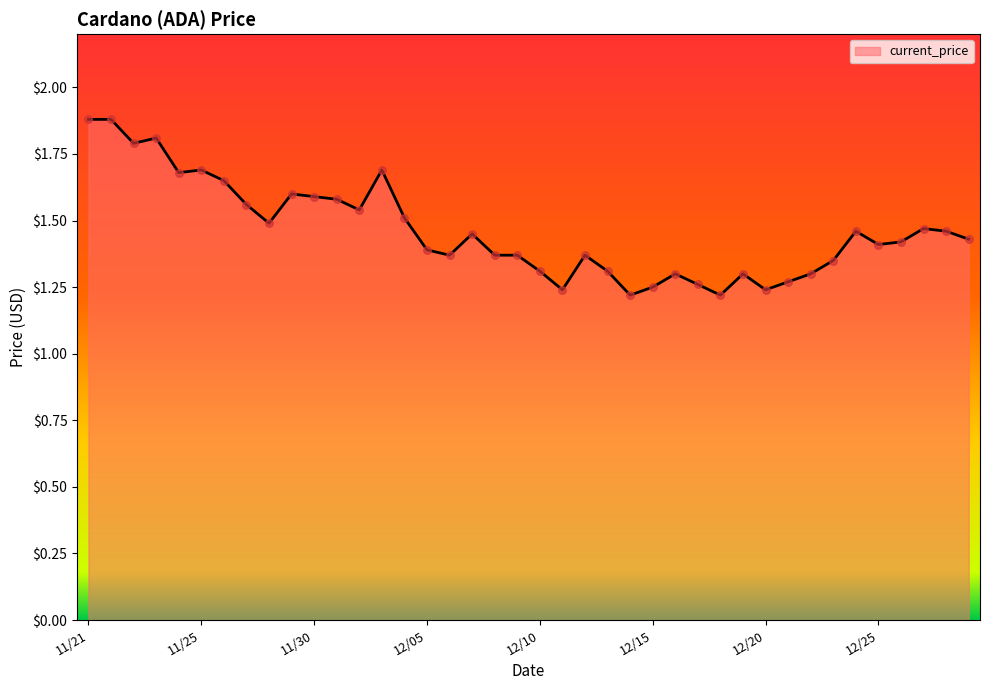

What is the difference between the maximum and minimum values?

0.7